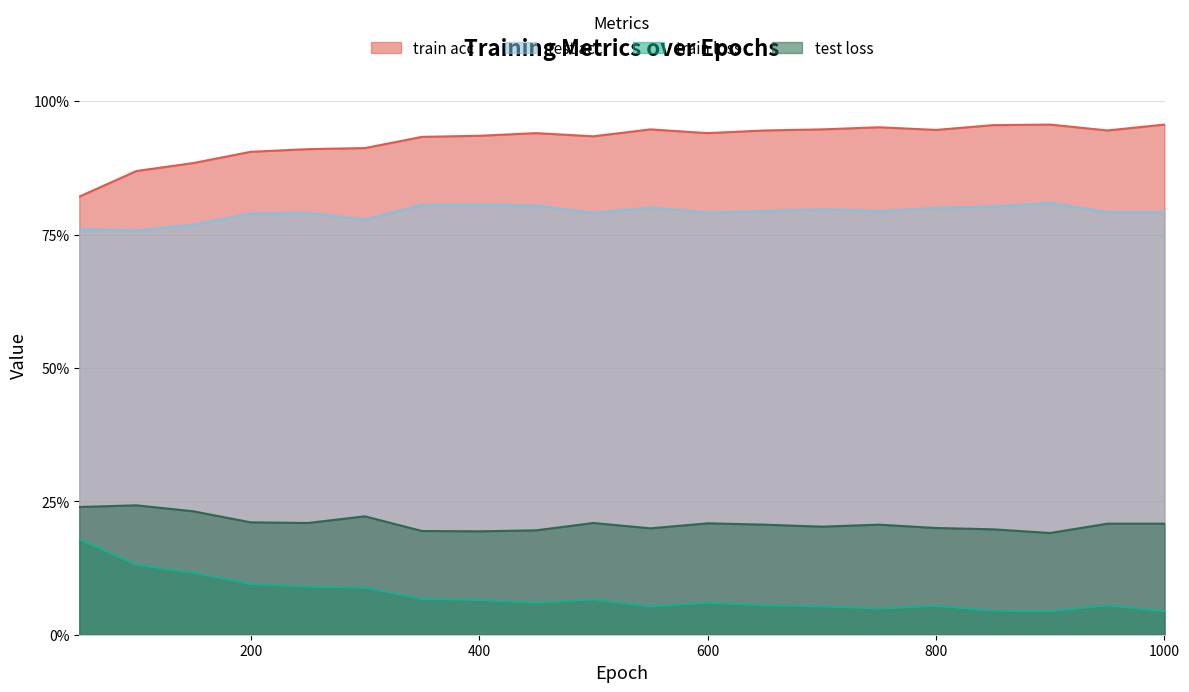

Which label corresponds to the largest value in the chart?

900